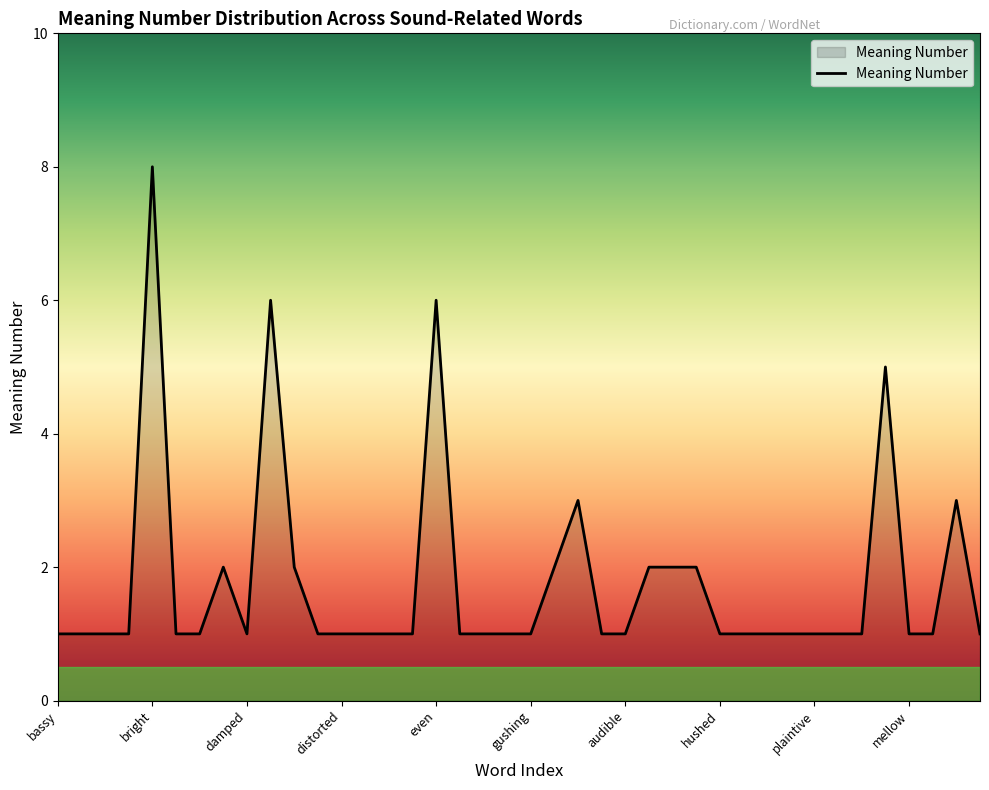

What is the difference between the maximum and minimum values?

7